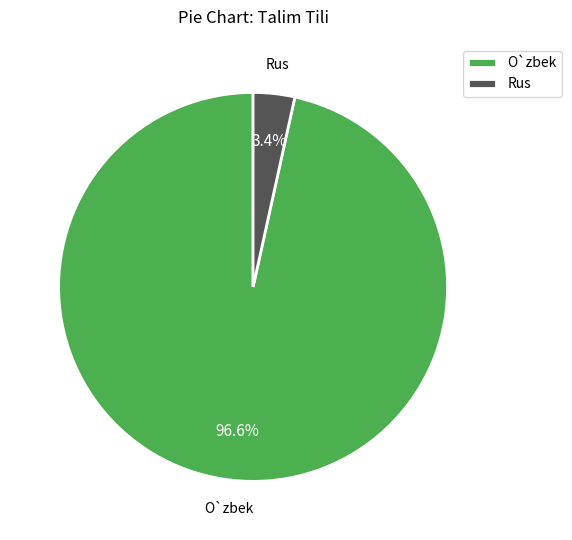

To the nearest percent, what percentage of the pie is Rus?

3%